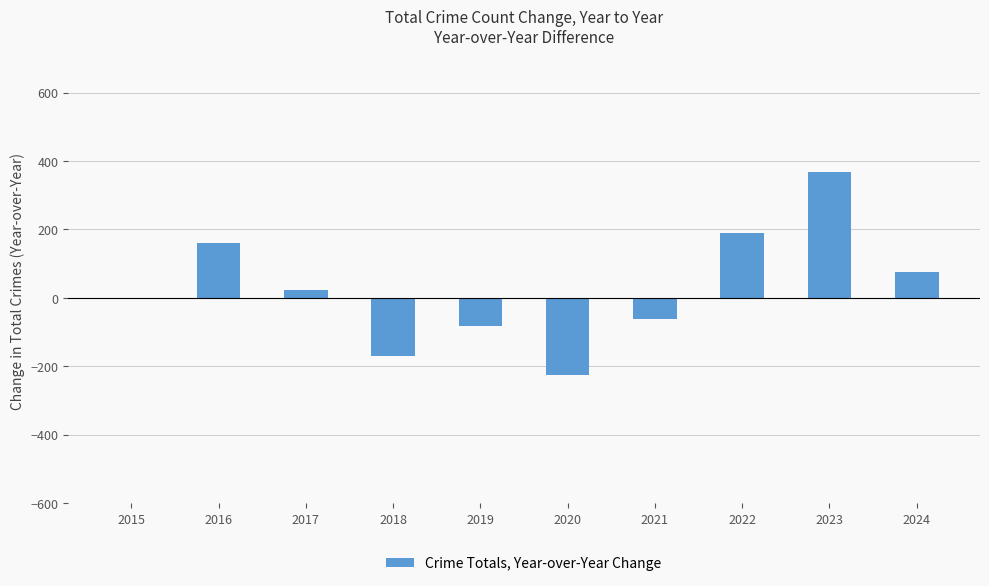

What is the sum of the values at 2015 and 2020?

-227